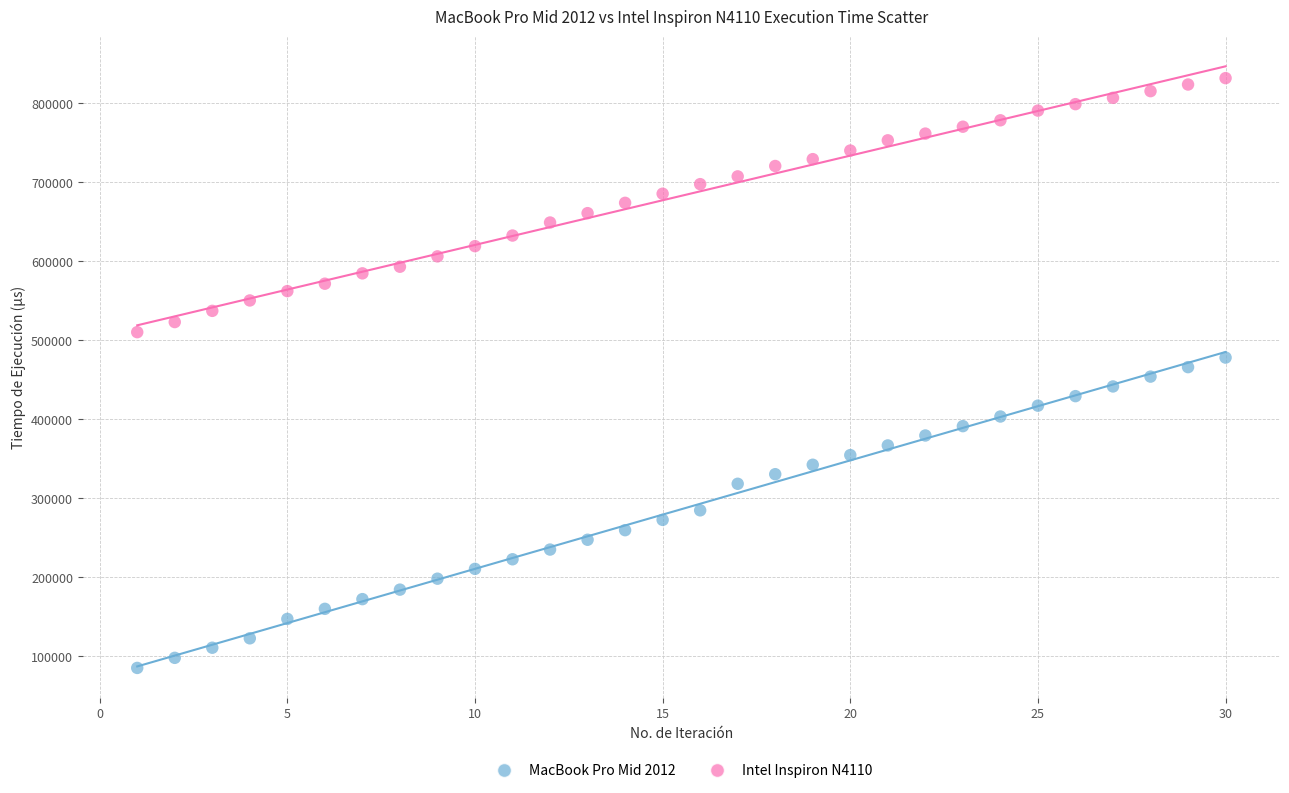

Across all data points, what is the range of X values (max minus min)?

29